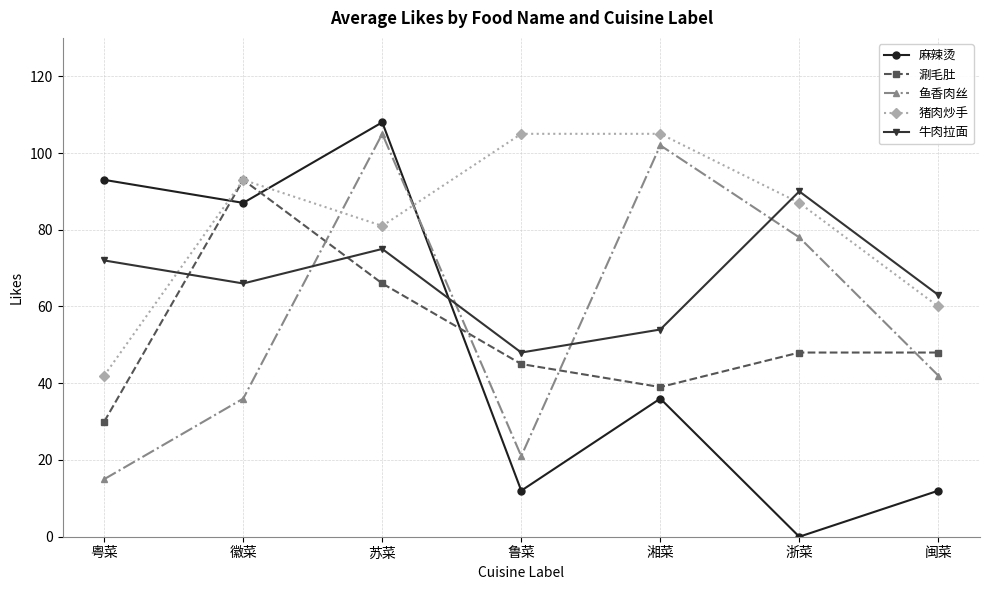

Does the chart display data point markers on the line(s)?

Yes